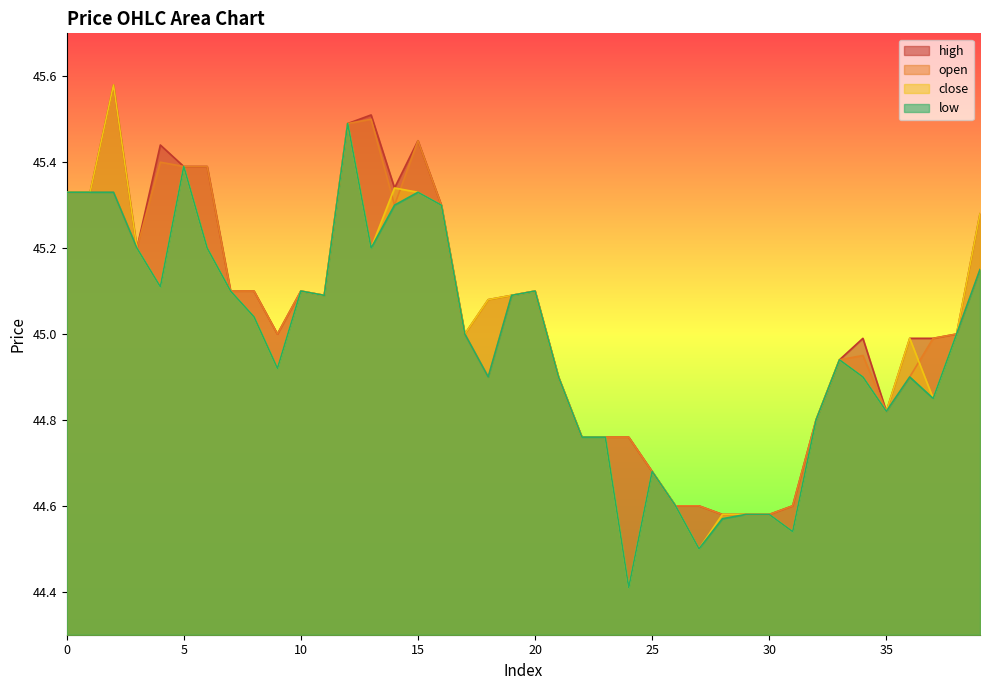

What is the sum of all open values?

1800.8